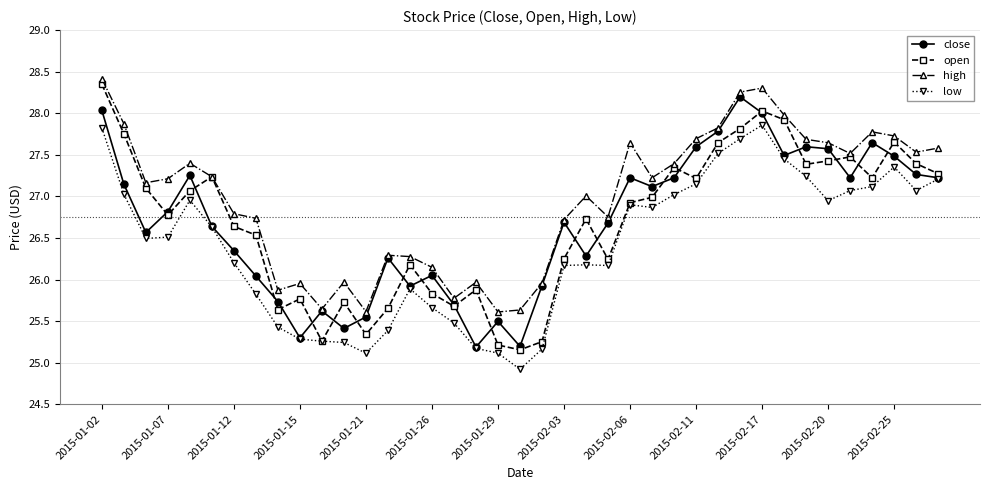

Which series has the largest total across all categories?

high